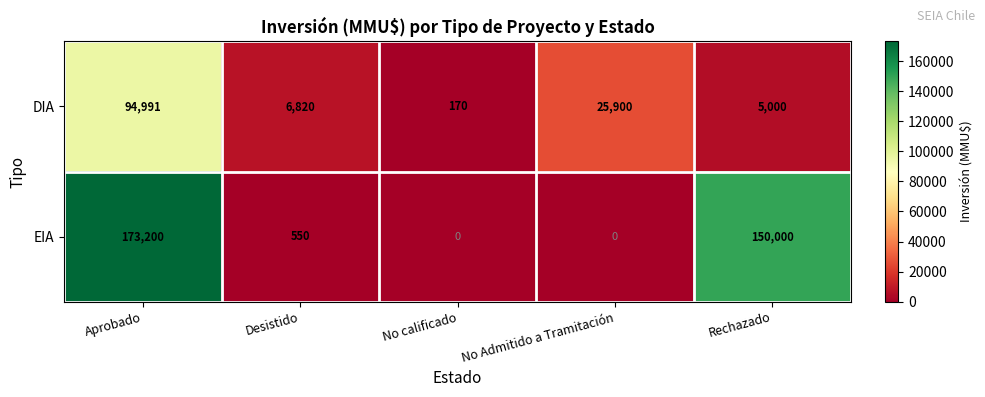

What is the sum of the DIA values at No calificado and No Admitido a Tramitación?

26070